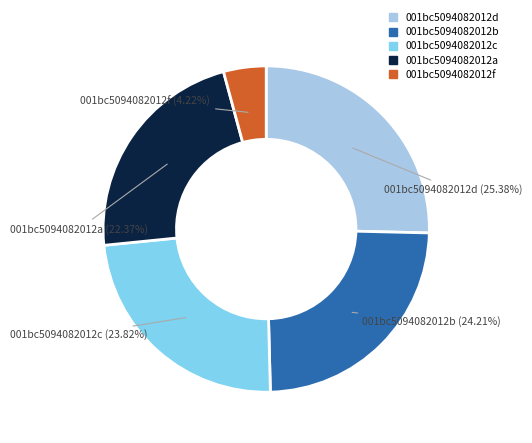

Is there a majority slice in this chart?

No